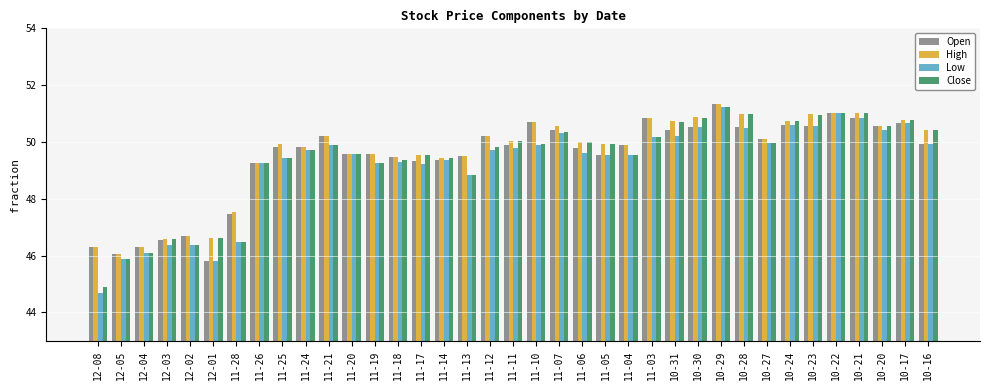

Are the bars grouped side by side (vs. stacked)?

Yes